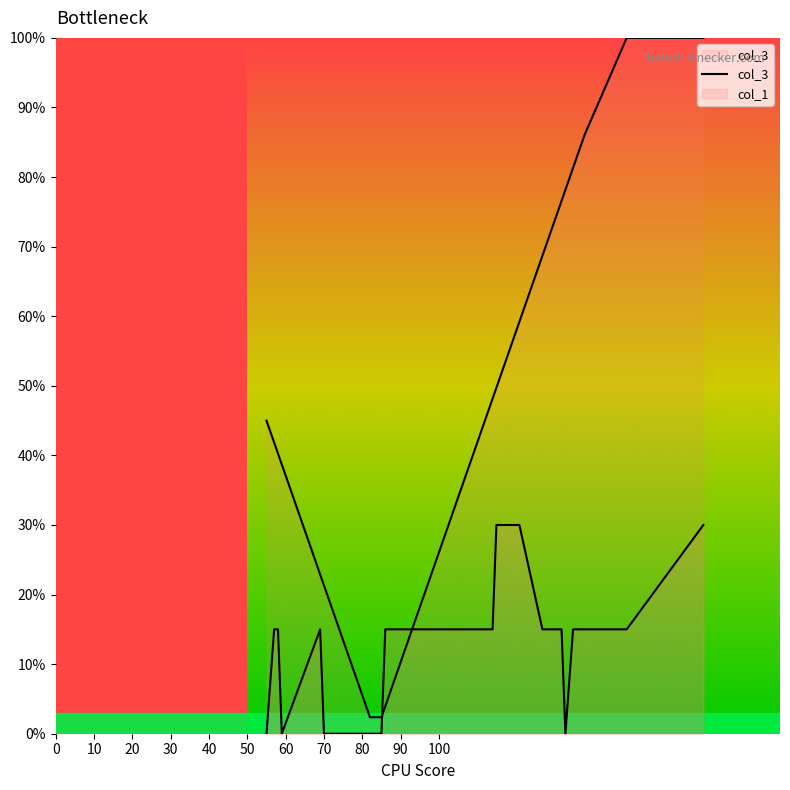

Which category has the lowest value across all series?

55